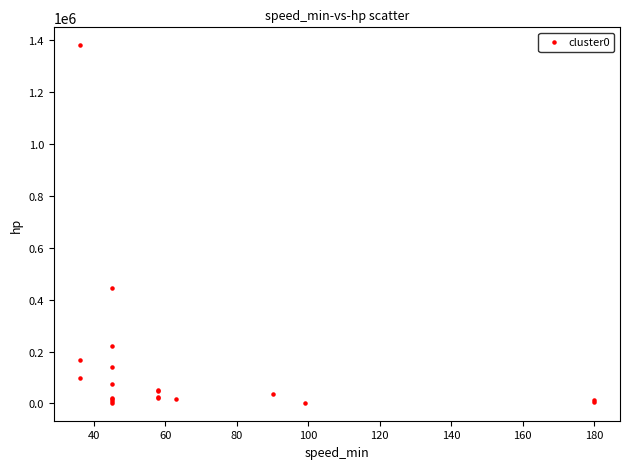

What Y value in the scatter plot is closest to 691237?

445500